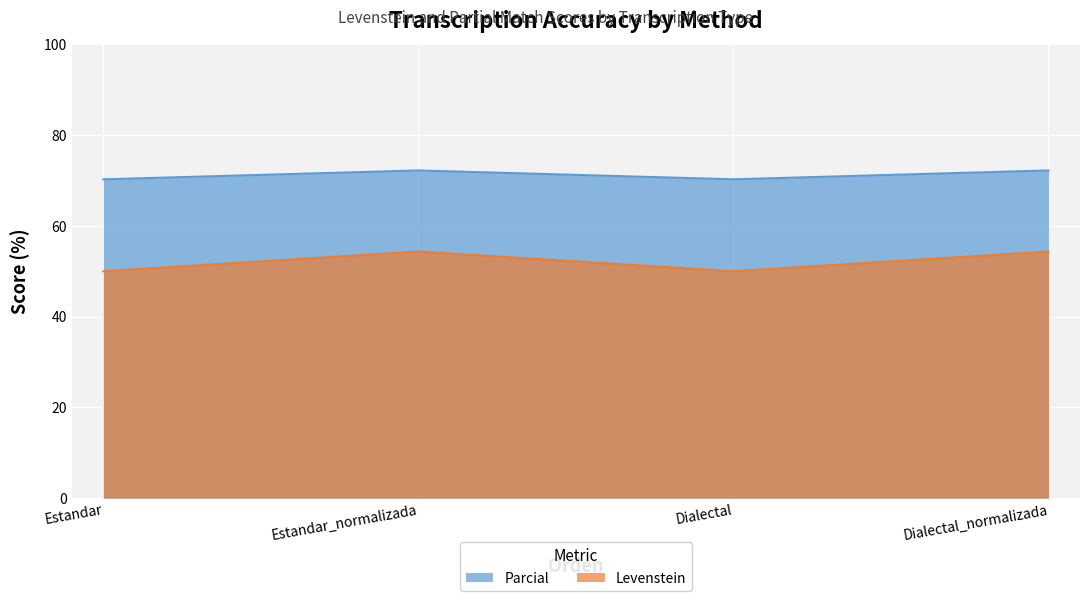

Which series changed the most between Dialectal and Dialectal_normalizada?

Levenstein